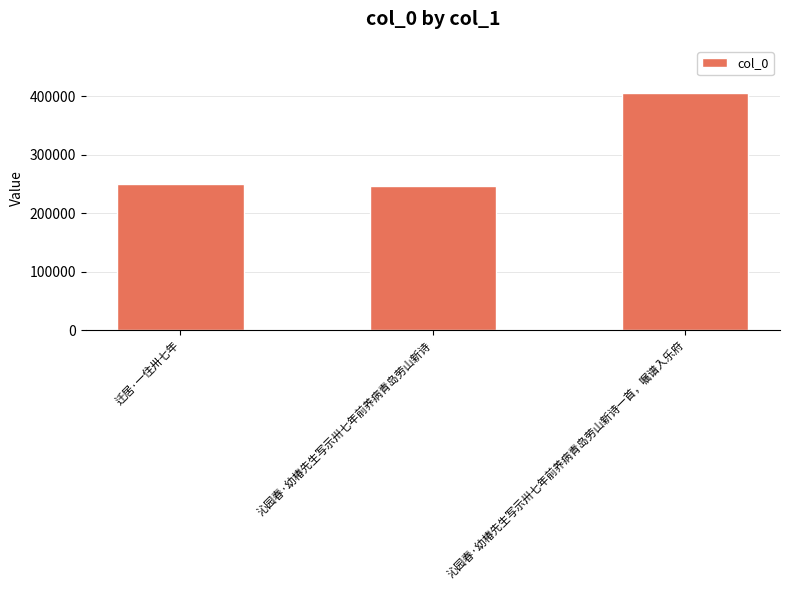

What is the difference between the maximum and second lowest values?

155415